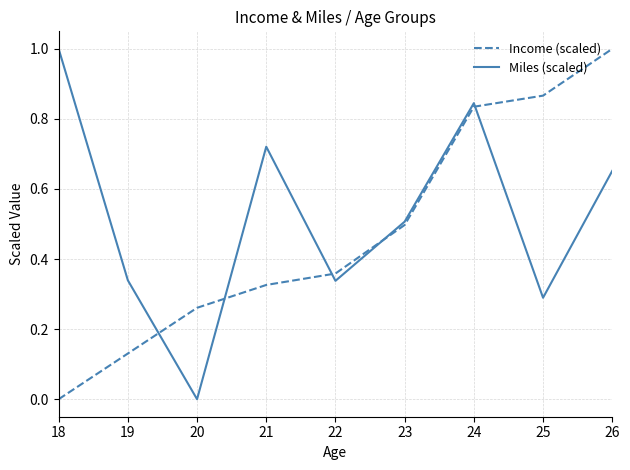

Does the chart have visible grid lines?

Yes